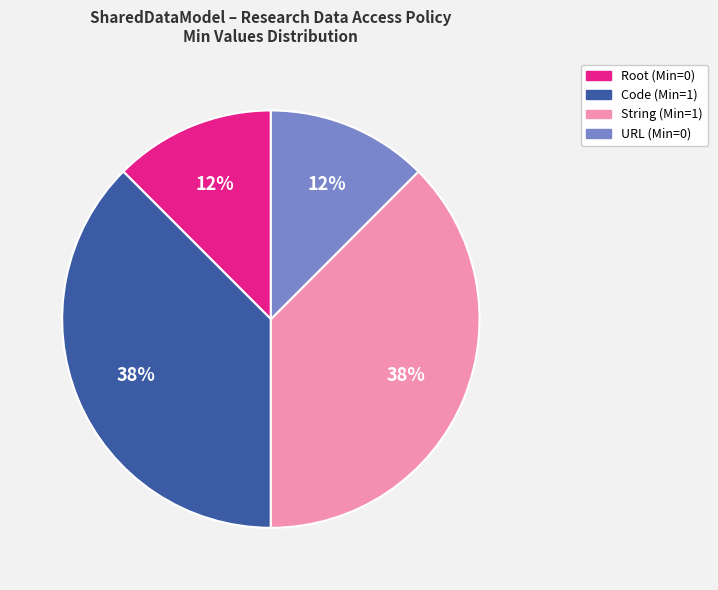

Is there a majority slice in this chart?

No